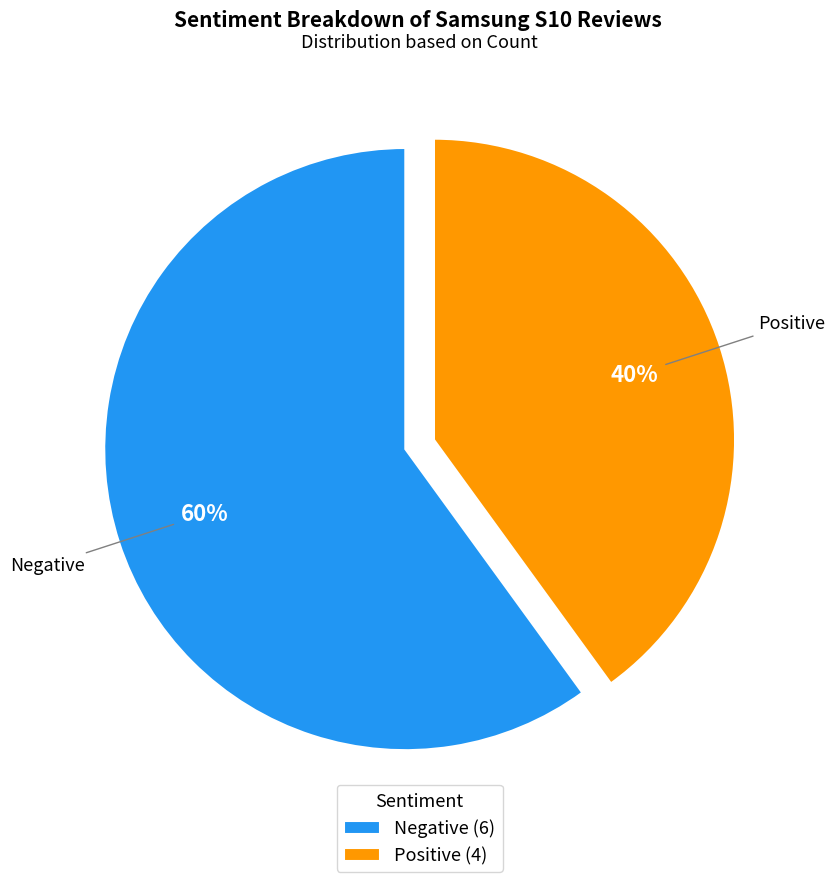

Rank the categories by value from lowest to highest.

Positive, Negative